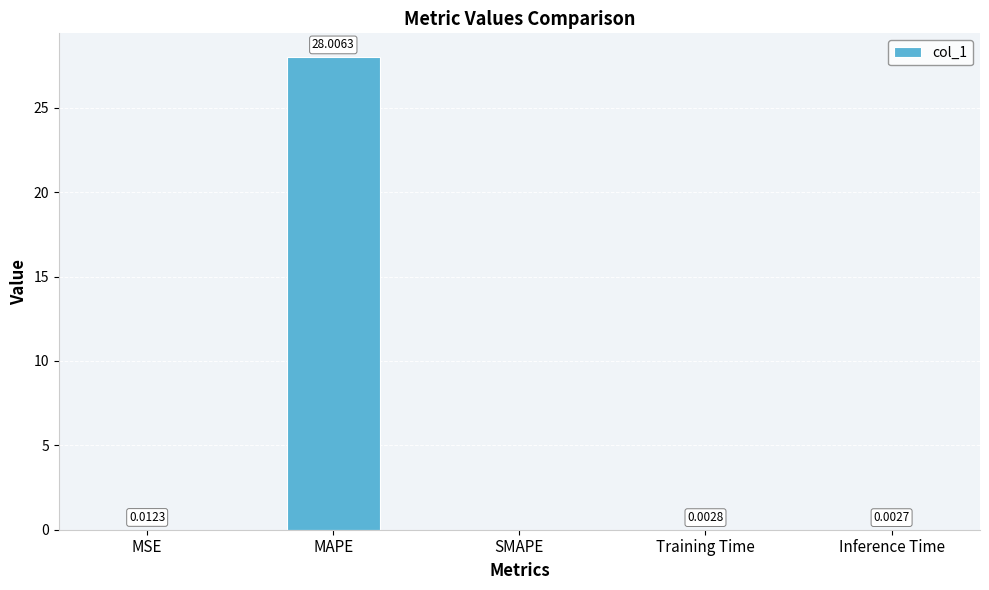

What is the sum of all values?

28.0